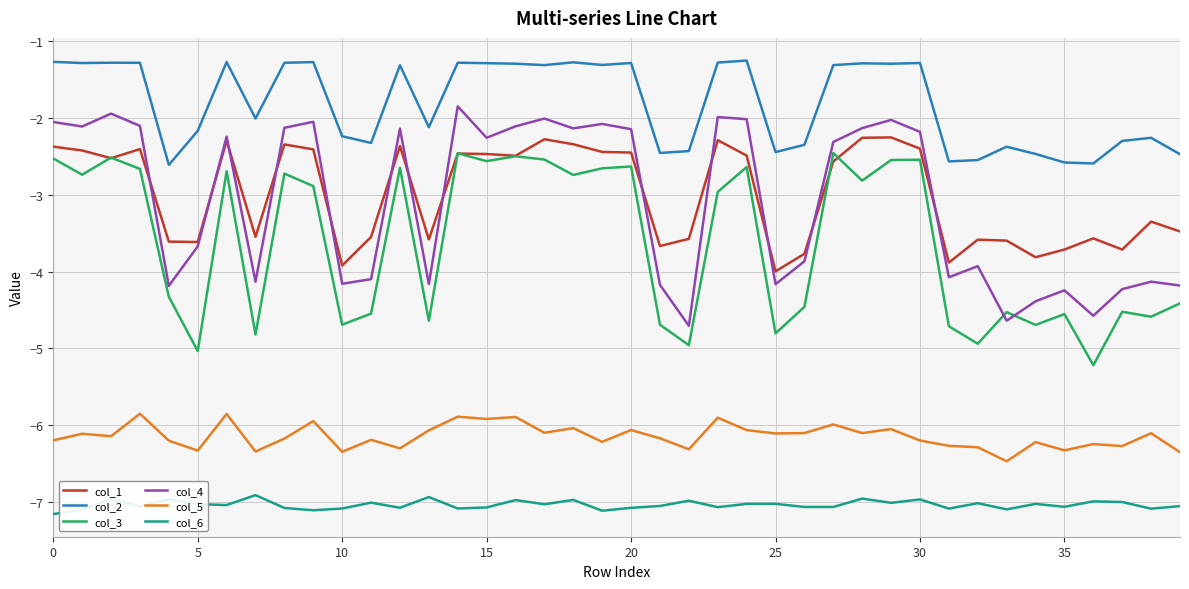

Which series has the largest total across all categories?

col_2